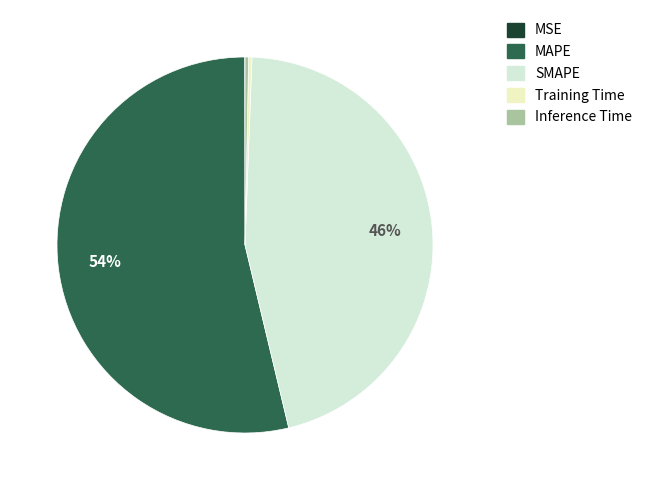

Does MAPE represent more than half of the total?

Yes